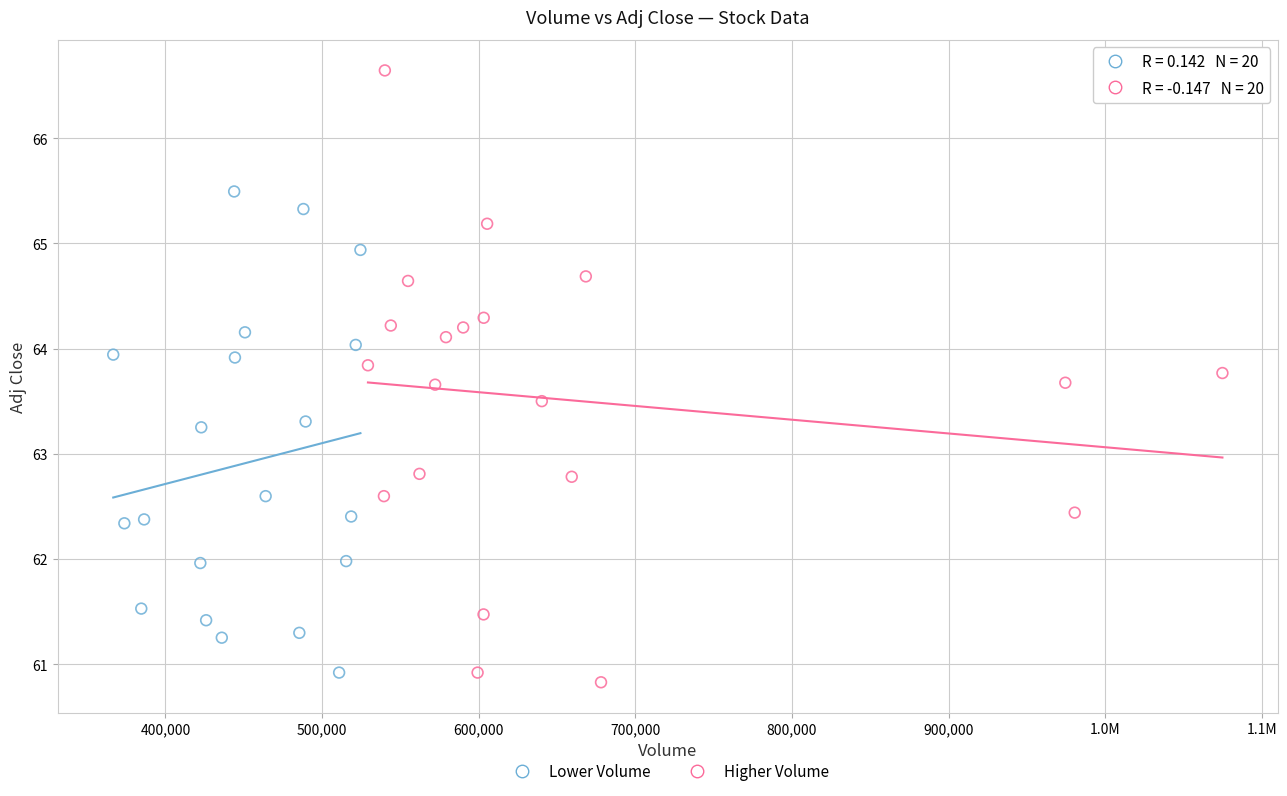

Which series reaches the maximum Y coordinate?

Higher Volume